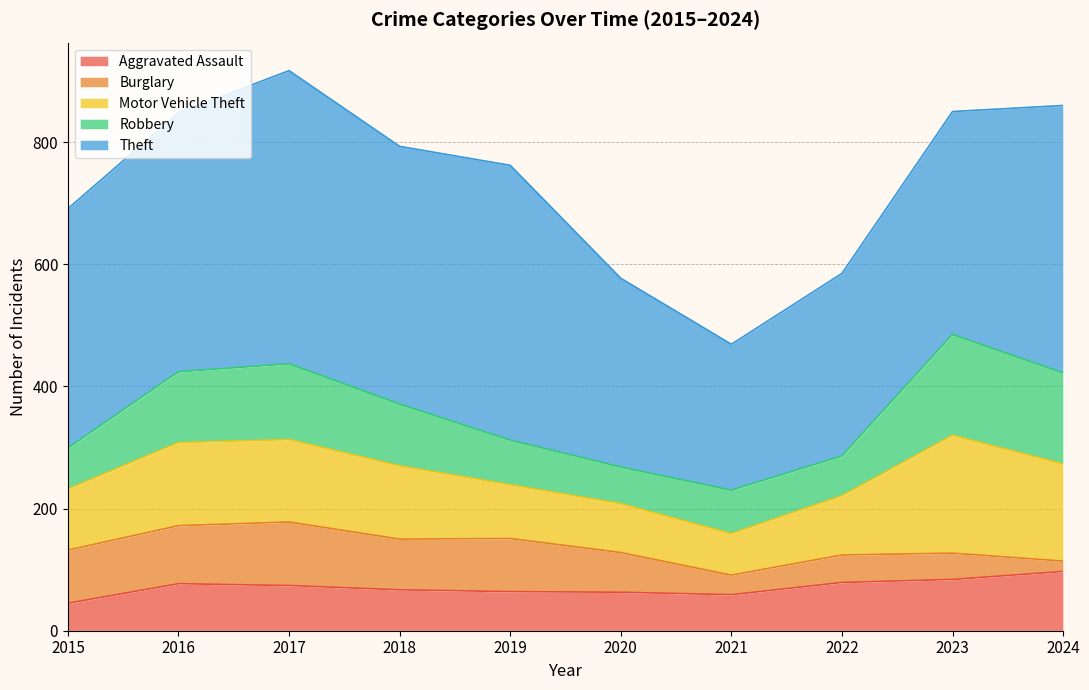

Where does the Motor Vehicle Theft series first go above 120?

2016